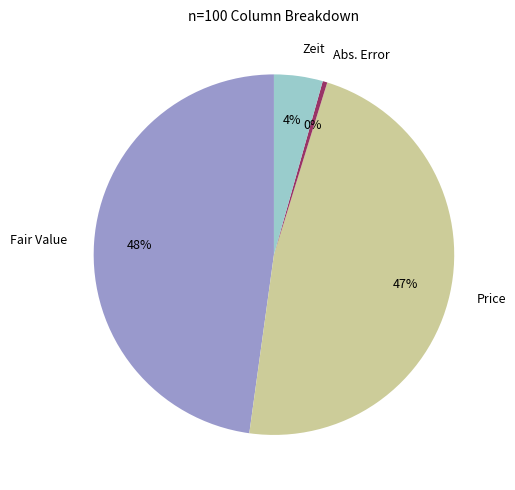

Which category has the smallest portion of the pie?

Abs. Error